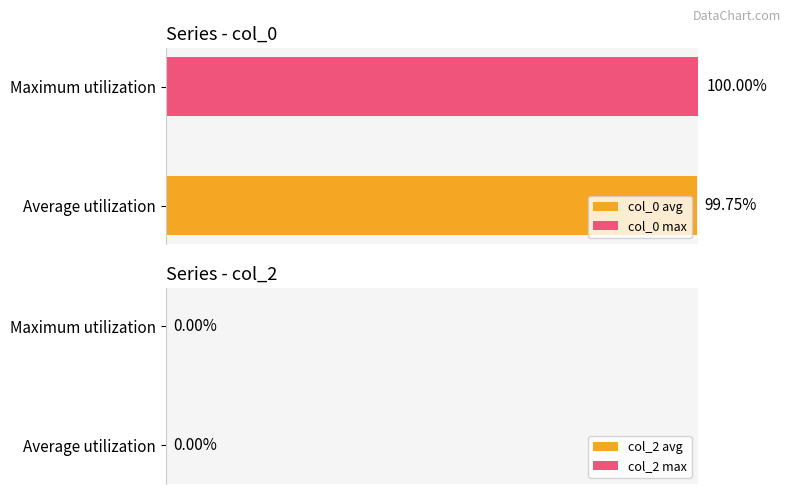

List the series in order of their peak value, highest first.

col_0 max, col_0 avg